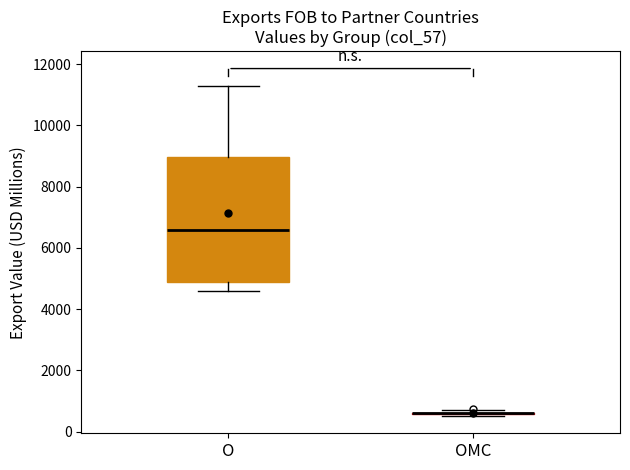

Reading left to right, transcribe this box plot: for each box, give where its median line is, the range the box spans, and where its two whiskers end, as read against the y-axis. The values are not printed on the chart, so give them approximately, as read against the axis.

O: median 6600, box 4800 to 9000, whiskers 4600 to 11200
OMC: box collapsed to a line at 600, whiskers 600 to 800